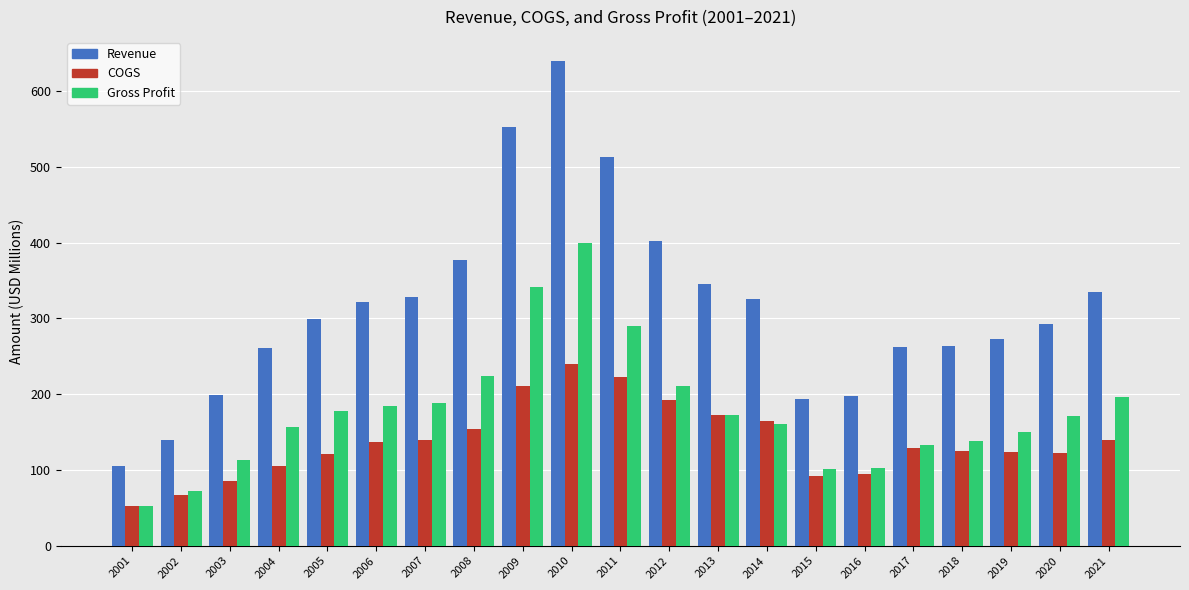

Which series has the largest total across all categories?

Revenue